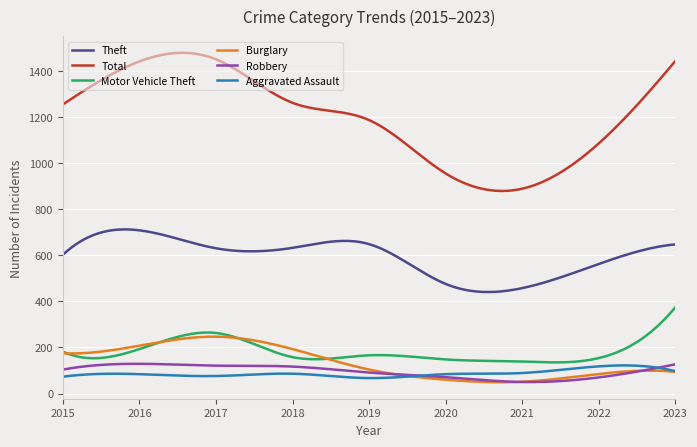

True or false: Theft and Motor Vehicle Theft intersect in this chart.

False